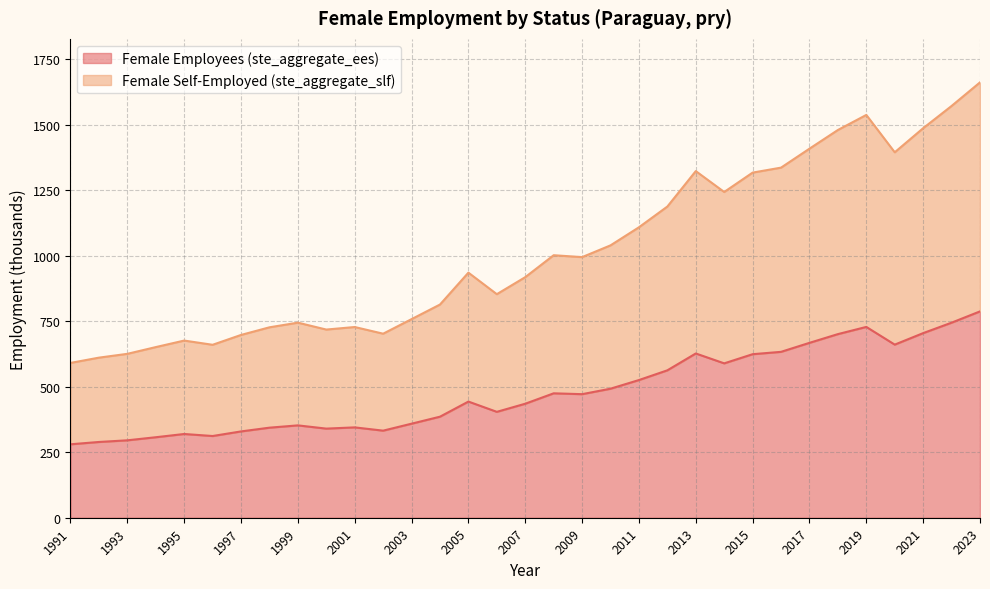

How many series are shown in this chart?

2